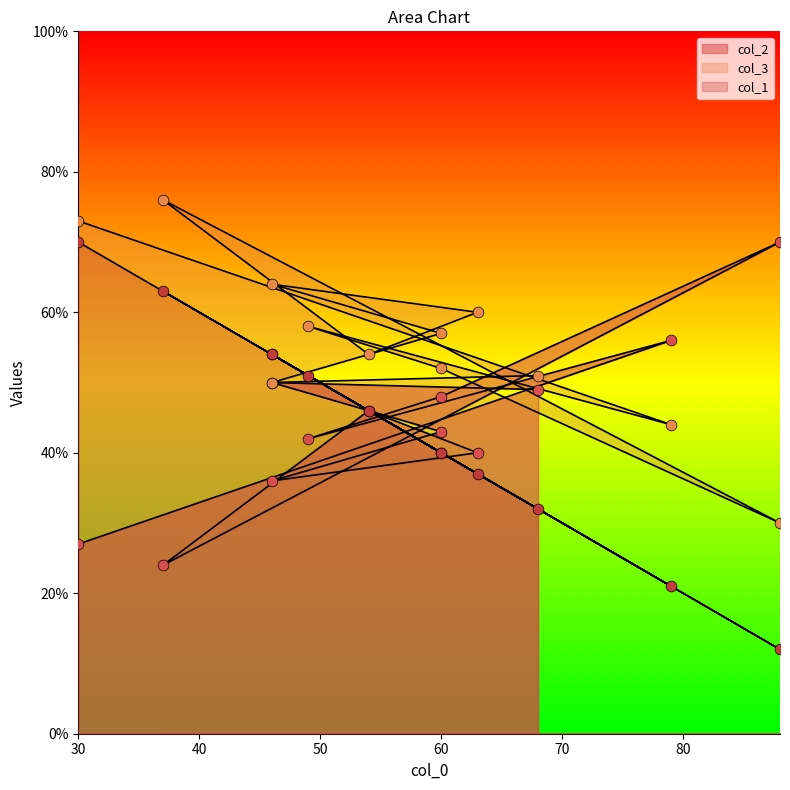

What is the total value across all series at 88?

112